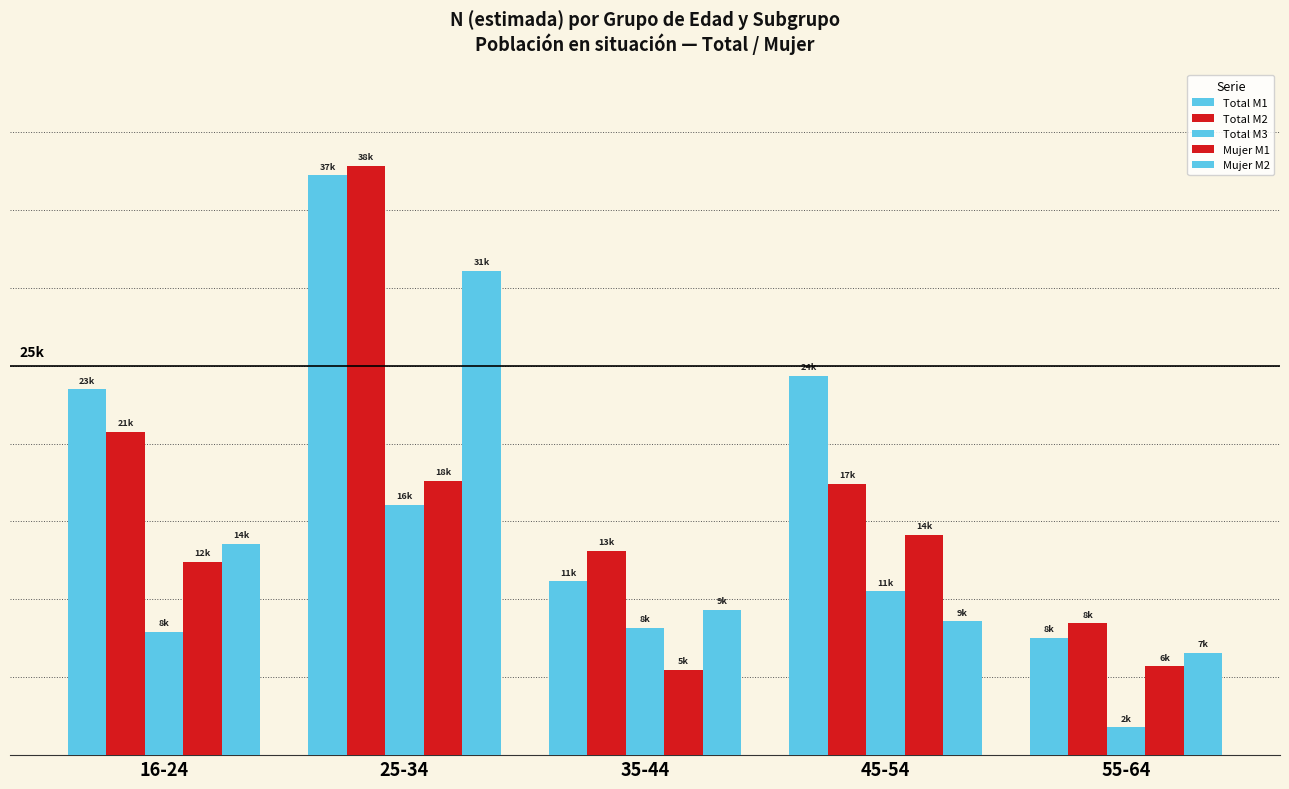

The Mujer M1 series shows 12425 at 16-24. True or false?

True